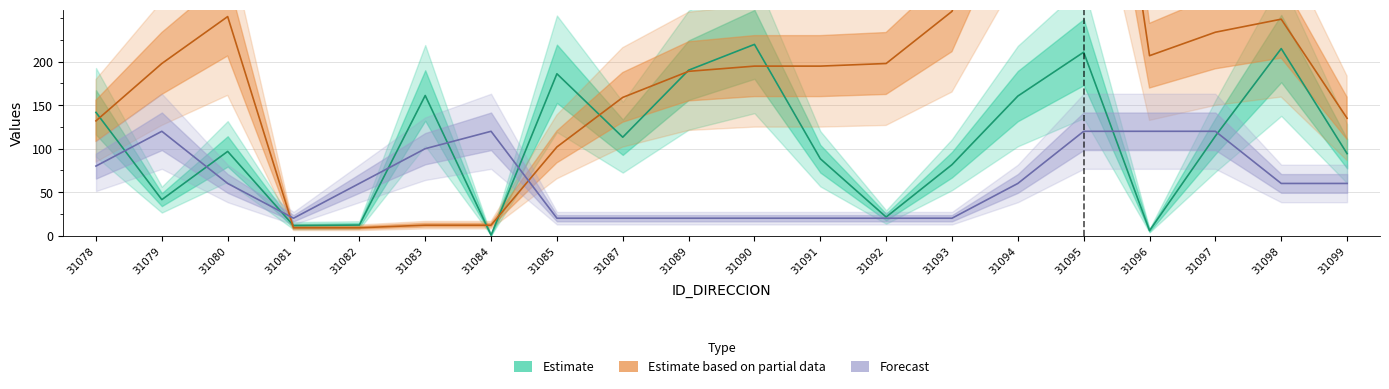

Reading right to left, what are all the values shown in this chart?

Estimate: 31099=94.3	31098=215.2	31097=114.5	31096=5.7	31095=211.0	31094=160.5	31093=81.6	31092=21.4	31091=88.4	31090=220.0	31089=190.3	31087=113.2	31085=186.2	31084=0.5	31083=161.2	31082=12.1	31081=11.5	31080=96.9	31079=41.4	31078=141.8
Estimate based on partial data: 31099=135.0	31098=249.0	31097=234.0	31096=207.0	31095=720.0	31094=465.0	31093=258.0	31092=198.0	31091=195.0	31090=195.0	31089=189.0	31087=159.0	31085=102.0	31084=12.0	31083=12.0	31082=9.0	31081=9.0	31080=252.0	31079=198.0	31078=132.0
Forecast: 31099=60.0	31098=60.0	31097=120.0	31096=120.0	31095=120.0	31094=60.0	31093=20.0	31092=20.0	31091=20.0	31090=20.0	31089=20.0	31087=20.0	31085=20.0	31084=120.0	31083=100.0	31082=60.0	31081=20.0	31080=60.0	31079=120.0	31078=80.0